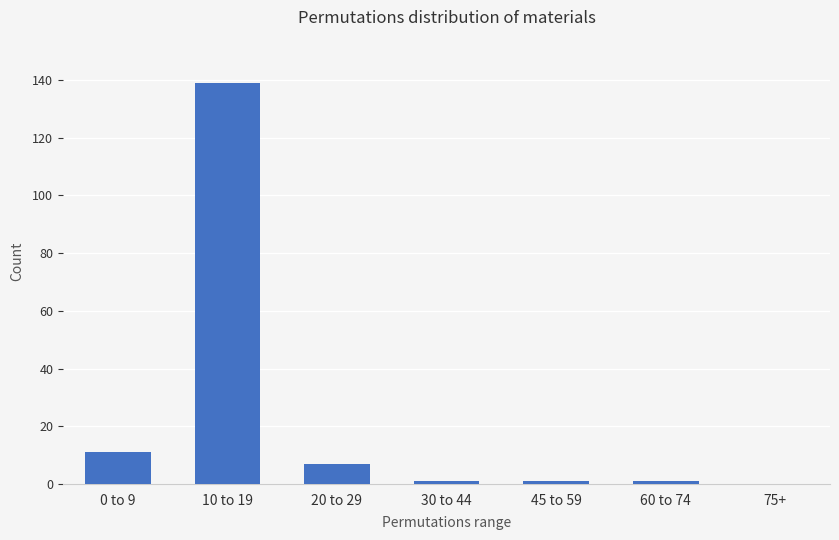

How many categories are shown in the chart?

7